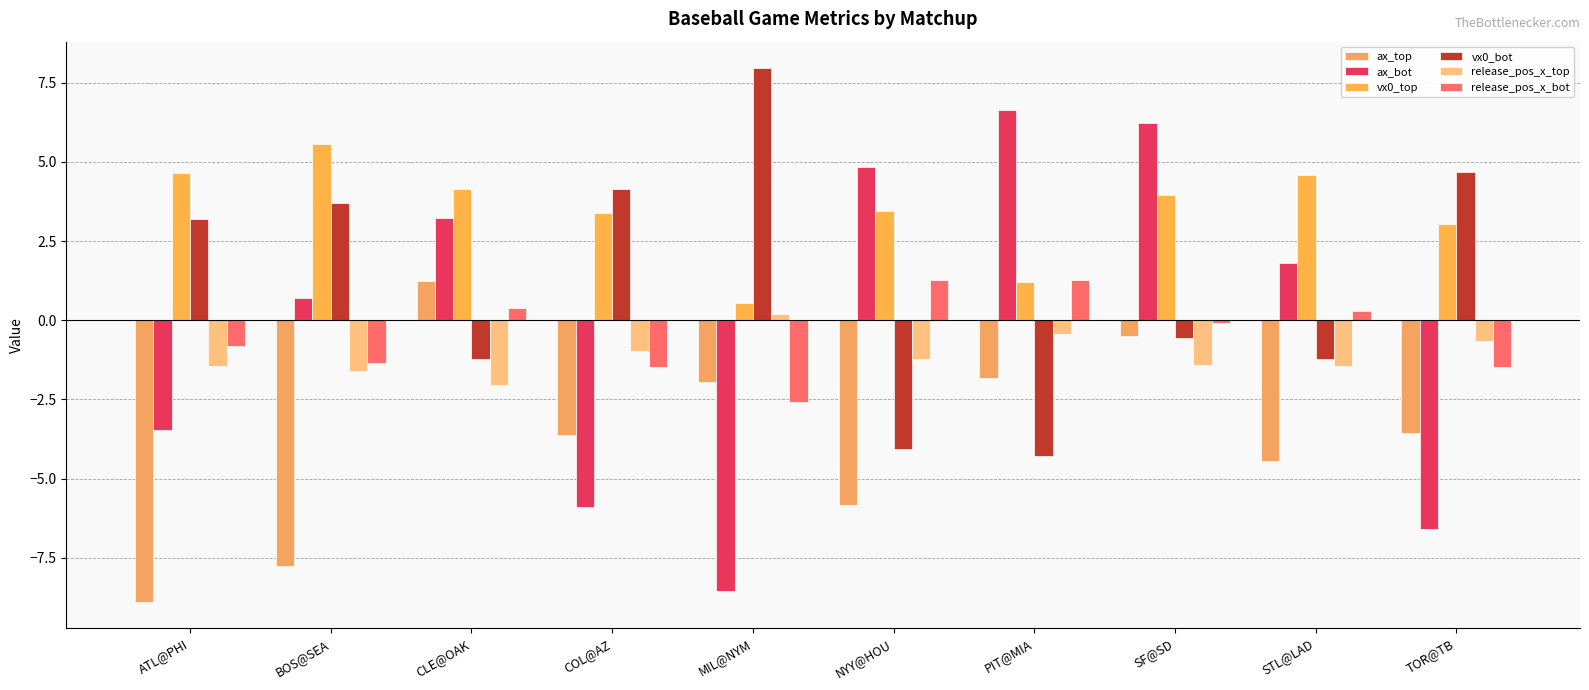

What is the total value across all series at TOR@TB?

-4.5